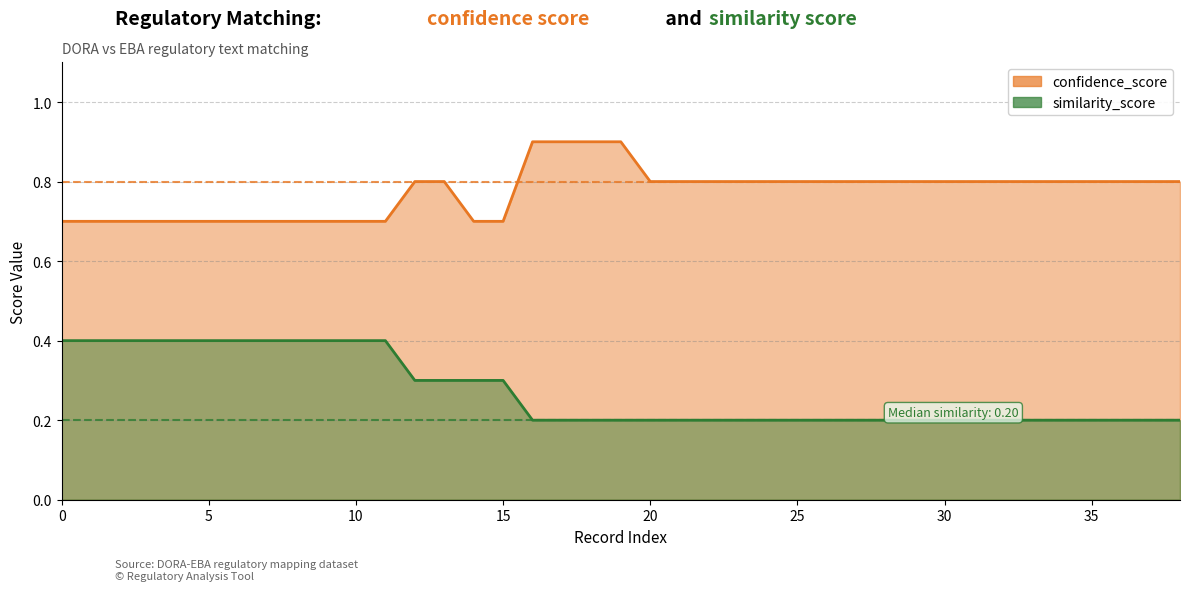

True or false: similarity_score and confidence_score cross at least once.

False